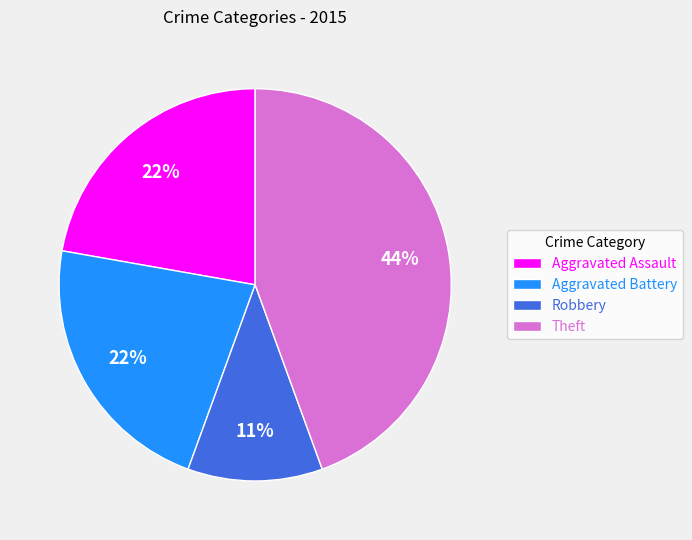

The Theft slice represents 44% of the pie. True or false?

True